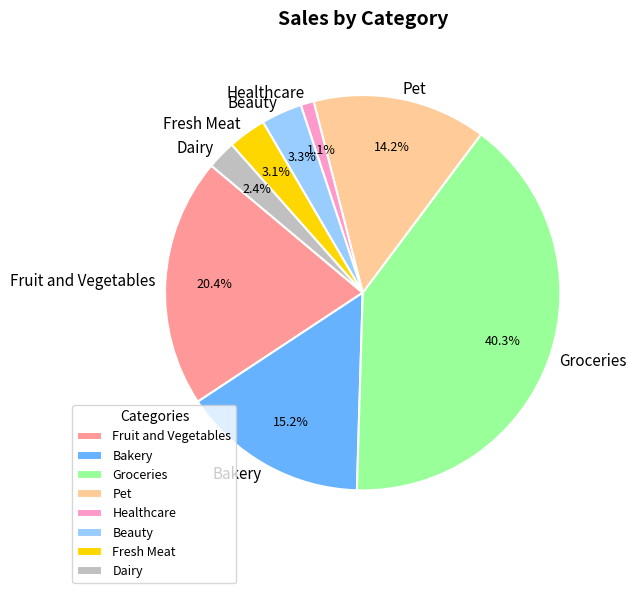

What is the smallest slice in the pie chart?

Healthcare